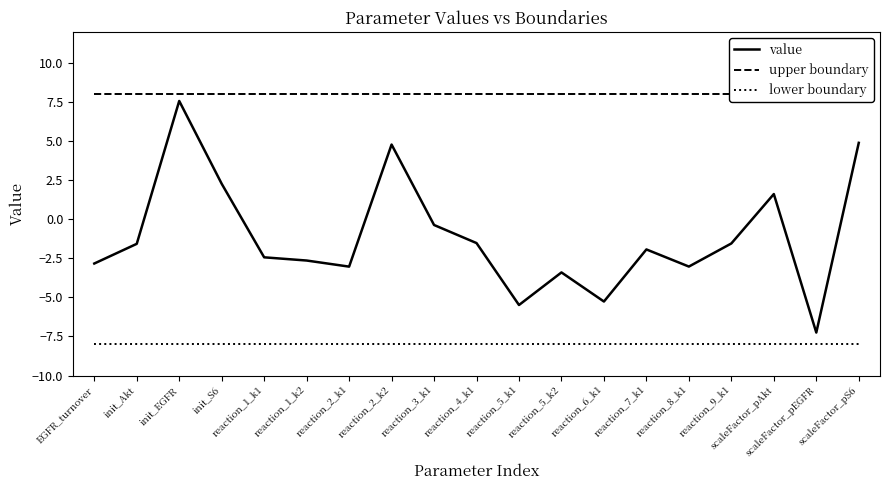

Which label corresponds to the largest value in the chart?

EGFR_turnover